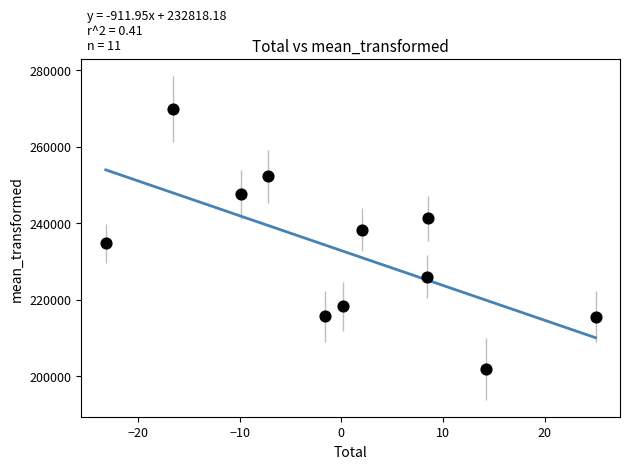

What Y value in the scatter plot is closest to 235800?

234700